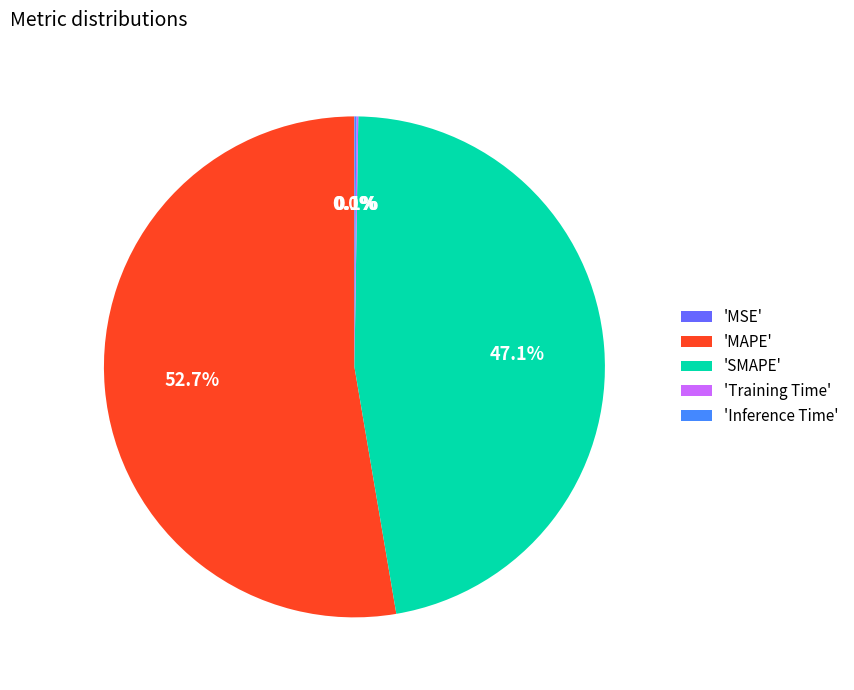

Which slice is the largest?

'MAPE'